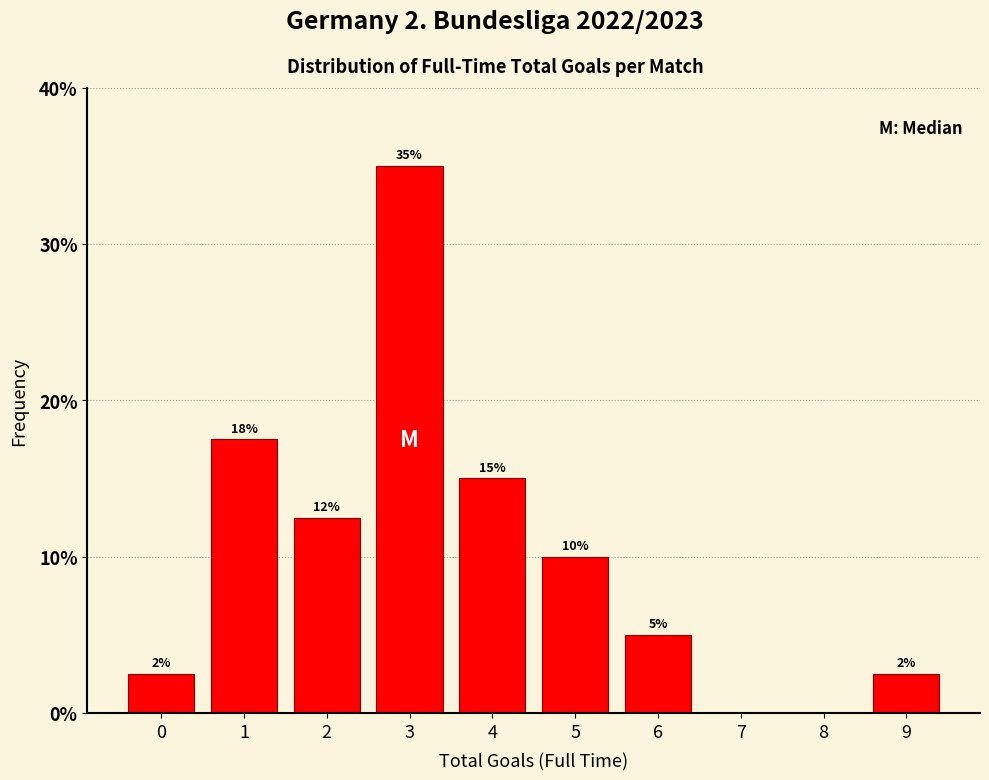

Which range on the x-axis has the tallest bar?

2.5 to 3.5